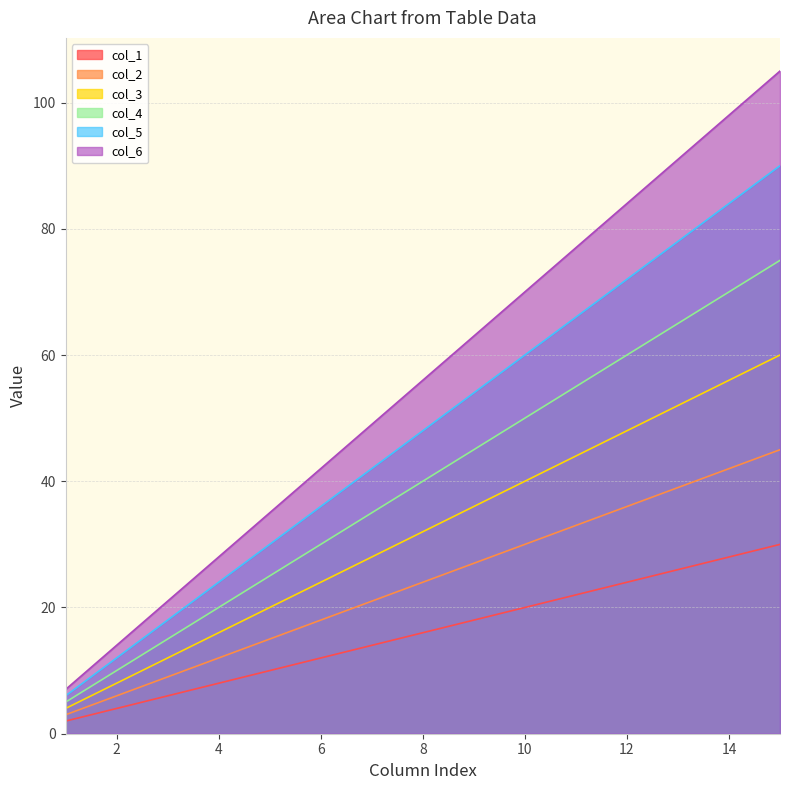

The value of col_3 at 2 is 8. True or false?

True